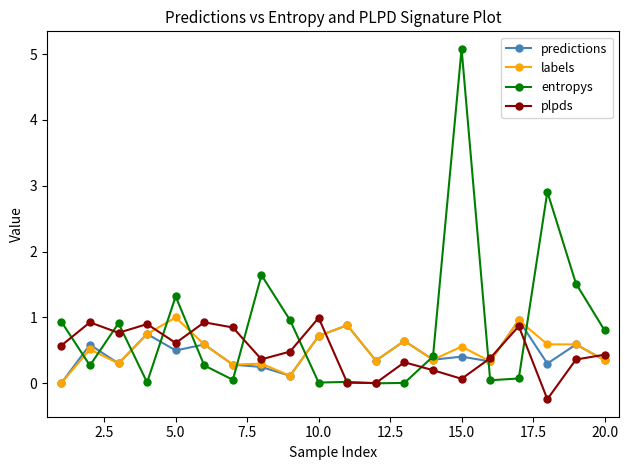

Which series has the largest range (max minus min)?

entropys